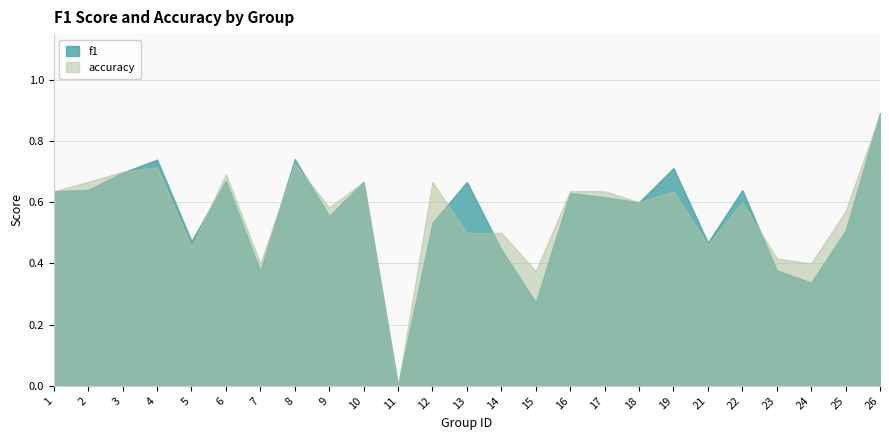

What value does the f1 series have at 6?

0.7